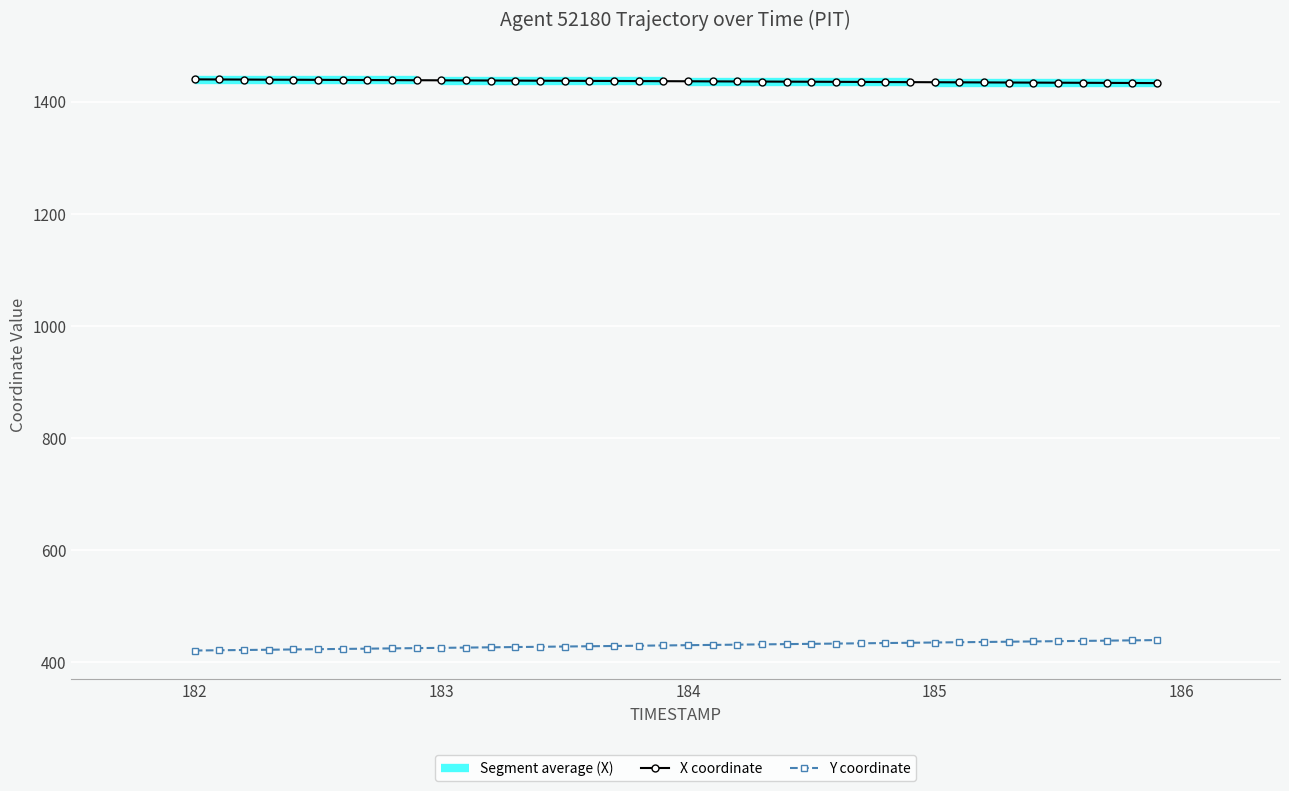

Reading right to left, extract all data points from this chart.

X coordinate: 1432.9	1433.1	1433.2	1433.4	1433.6	1433.8	1433.9	1434.1	1434.3	1434.4	1434.6	1434.8	1434.9	1435.1	1435.3	1435.5	1435.6	1435.8	1436.0	1436.1	1436.3	1436.5	1436.7	1436.8	1437.0	1437.2	1437.3	1437.5	1437.7	1437.8	1438.0	1438.2	1438.3	1438.5	1438.7	1438.9	1439.0	1439.2	1439.4	1439.5
Y coordinate: 439.6	439.1	438.6	438.1	437.7	437.2	436.7	436.2	435.8	435.3	434.8	434.3	433.8	433.4	432.9	432.4	431.9	431.5	431.0	430.5	430.0	429.6	429.1	428.6	428.1	427.6	427.2	426.7	426.2	425.7	425.3	424.8	424.3	423.8	423.4	422.9	422.4	421.9	421.5	421.0